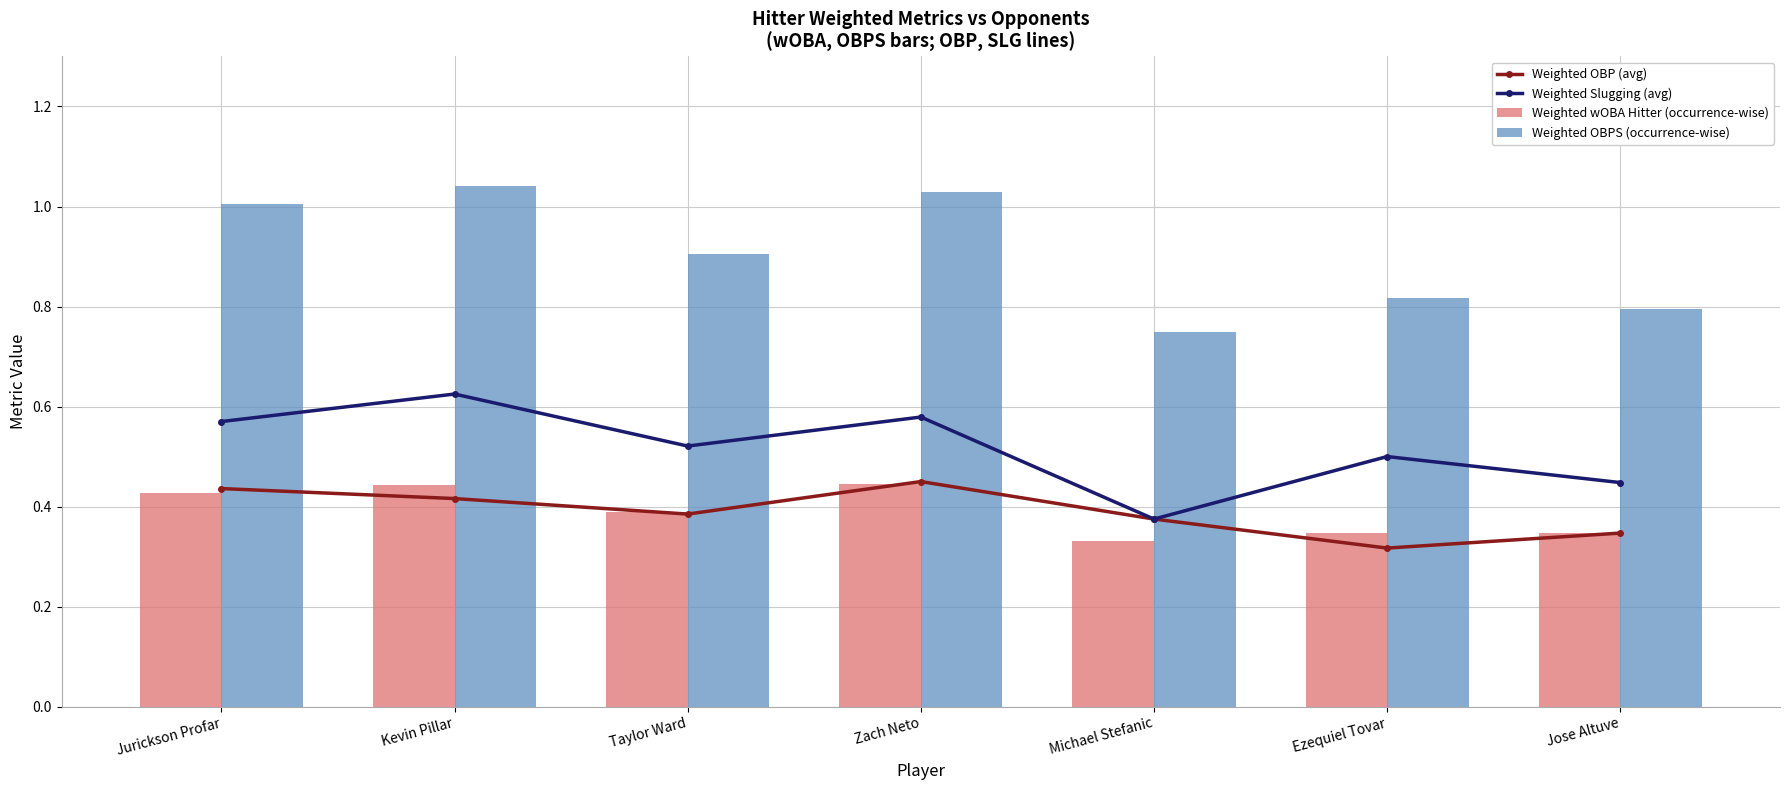

Rank the categories by Weighted OBP (avg) value from highest to lowest.

Zach Neto, Jurickson Profar, Kevin Pillar, Taylor Ward, Michael Stefanic, Jose Altuve, Ezequiel Tovar